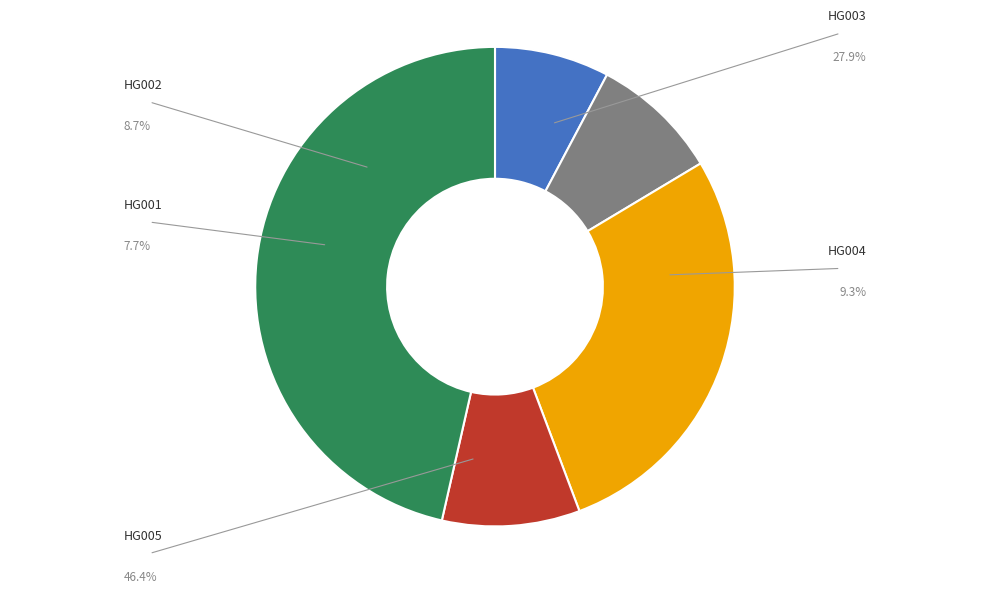

To the nearest percent, what percentage of the pie is HG002?

9%